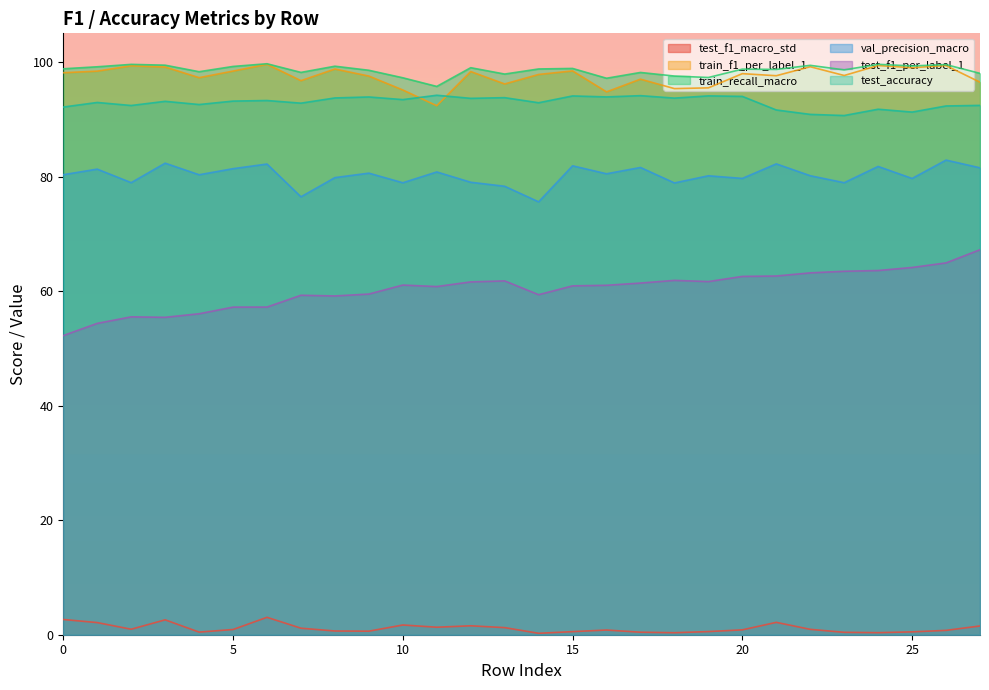

How many values in the train_recall_macro series exceed 98?

22